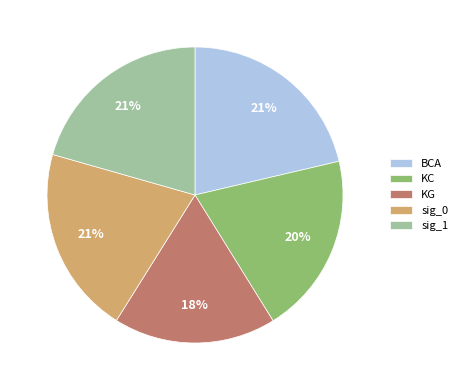

Count the number of slices in the pie.

5